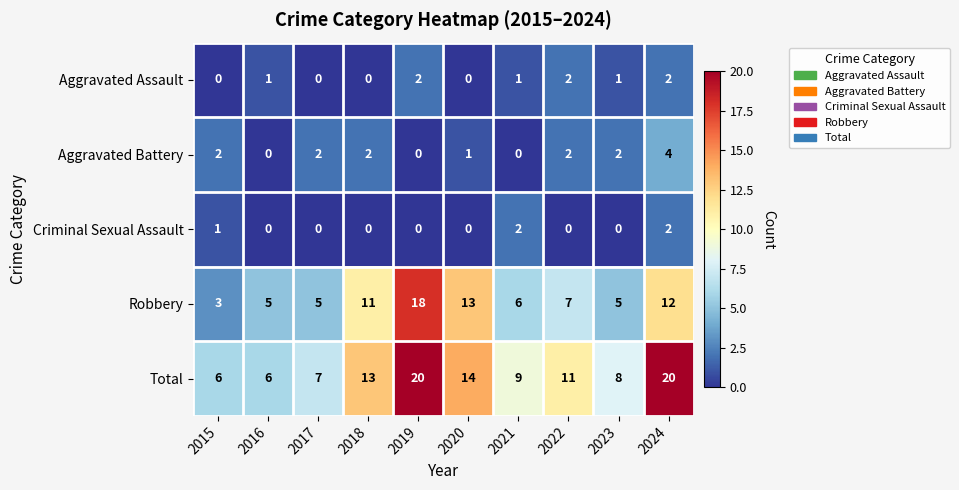

What is the maximum value for Total?

20